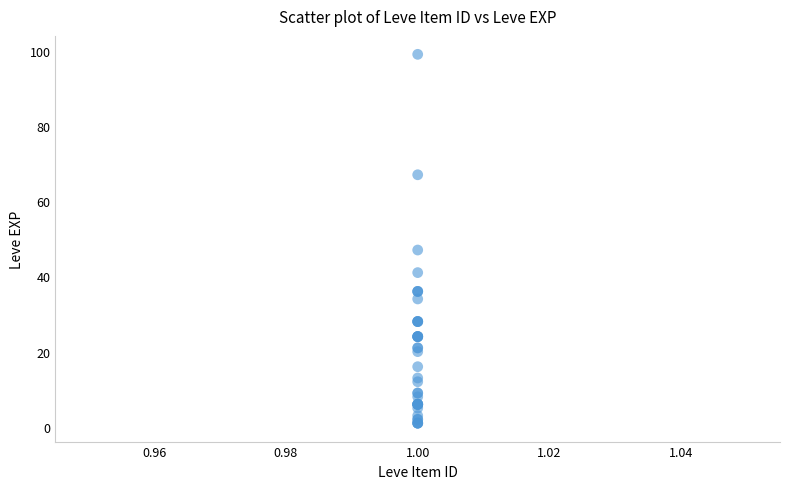

What Y value in the scatter plot is closest to 50?

47